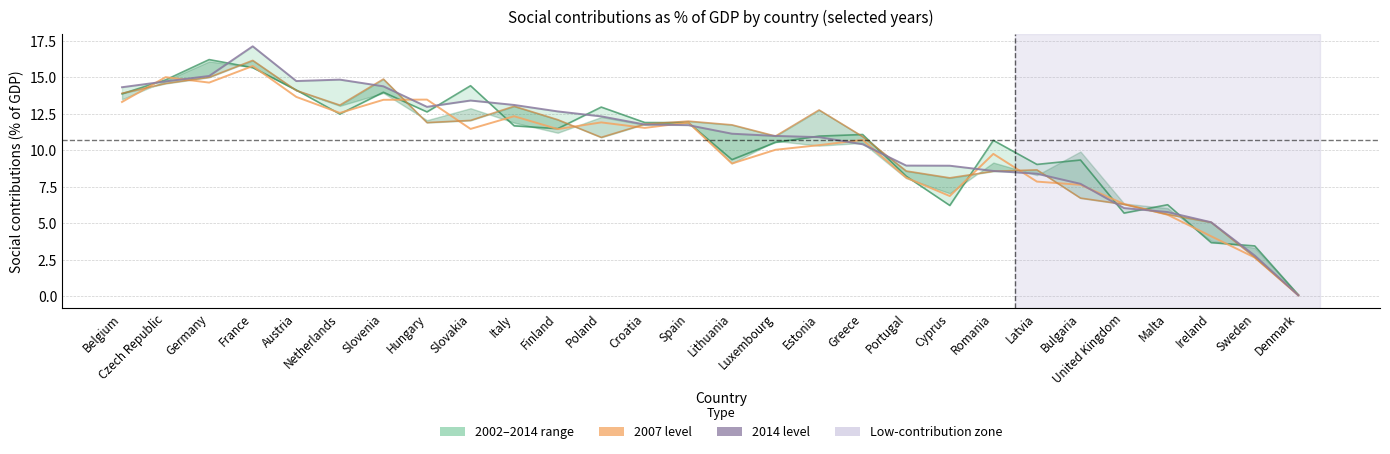

What is the difference between the highest and lowest values at Italy?

1.4